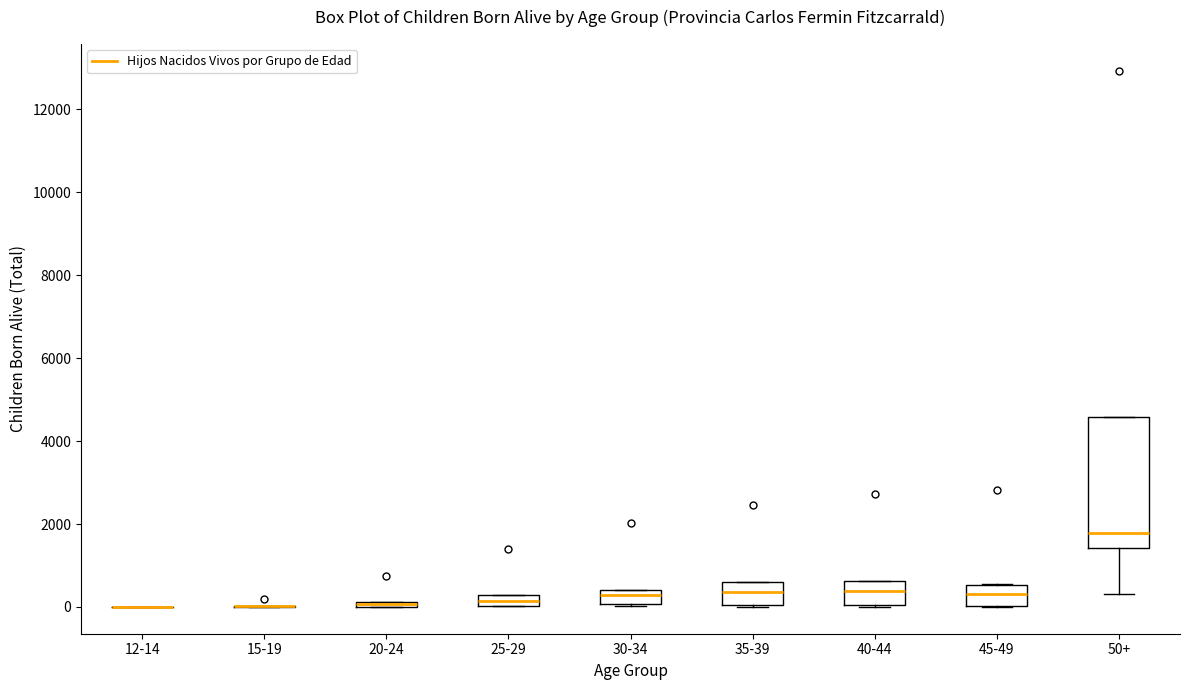

Which box is the tallest, from its lower edge to its upper edge?

50+